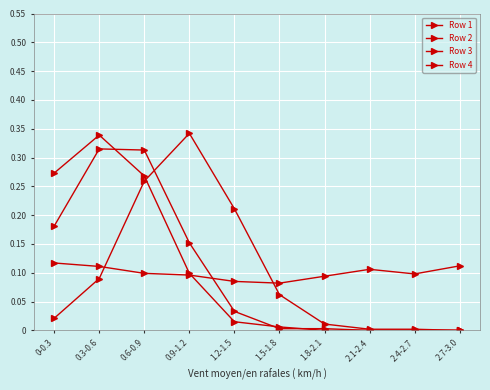

How many data points does each series have?

10